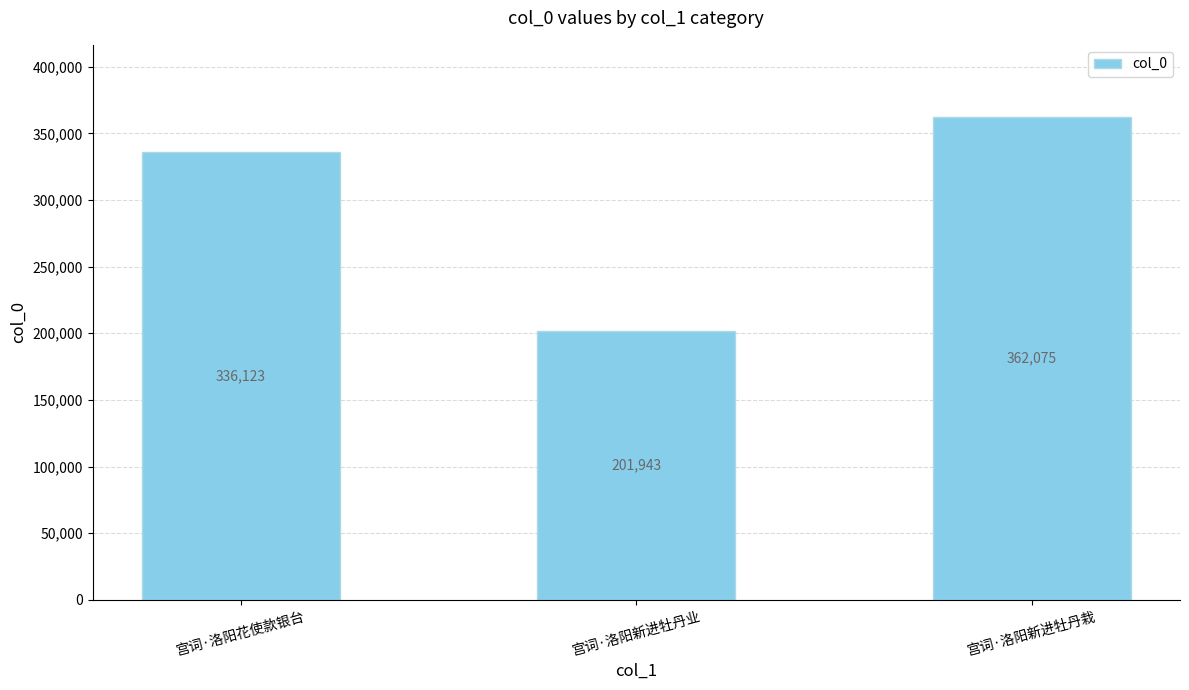

True or false: the data shows 336123 at 宫词·洛阳花使款银台.

True